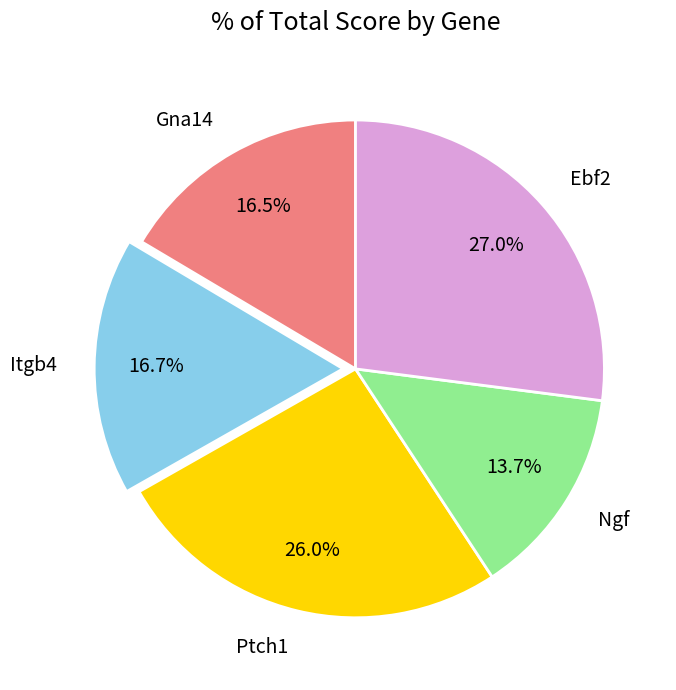

To the nearest percent, what percentage of the pie is Itgb4?

17%